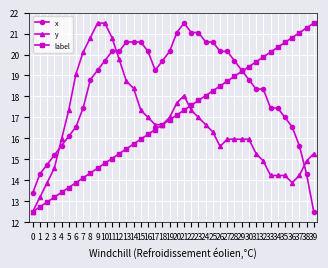

At 37, list the series in order from smallest to largest.

y, x, label